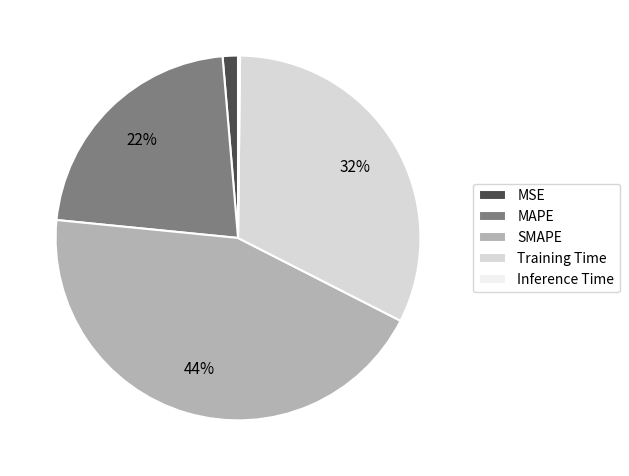

The MSE slice represents 7% of the pie. True or false?

False